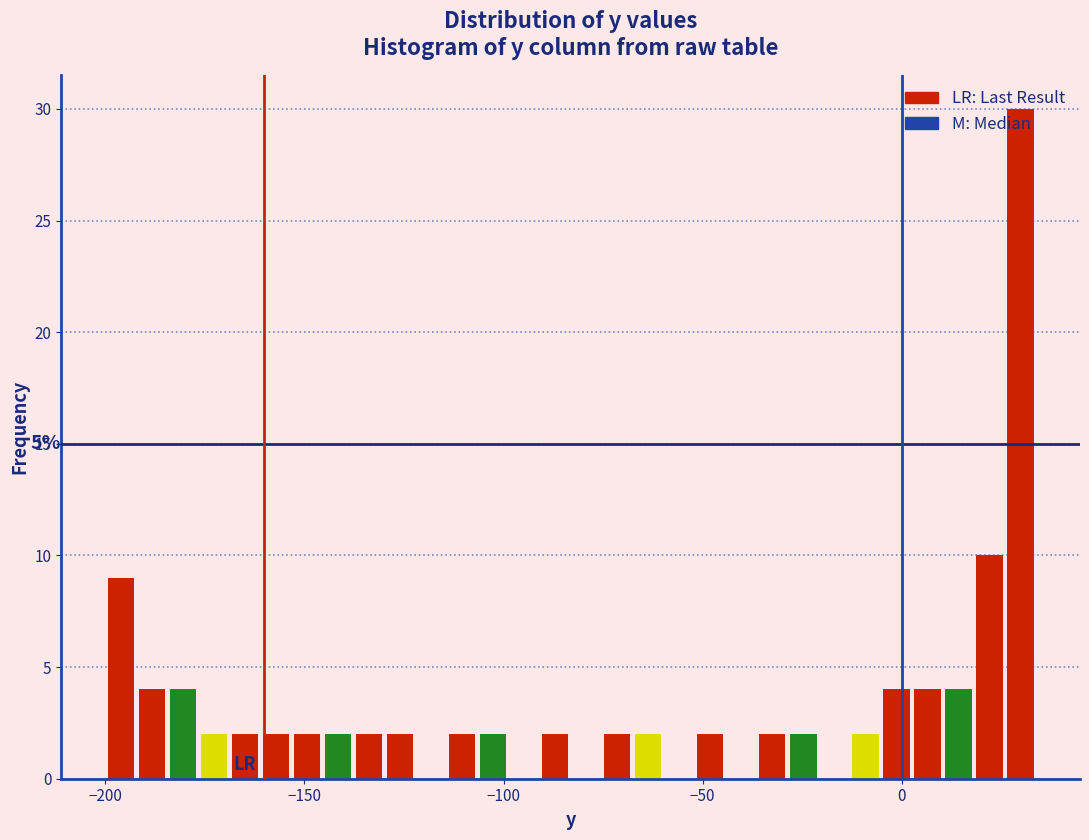

Around what value on the x-axis is the tallest bar? Give the approximate position of its centre, as read against the axis.

30